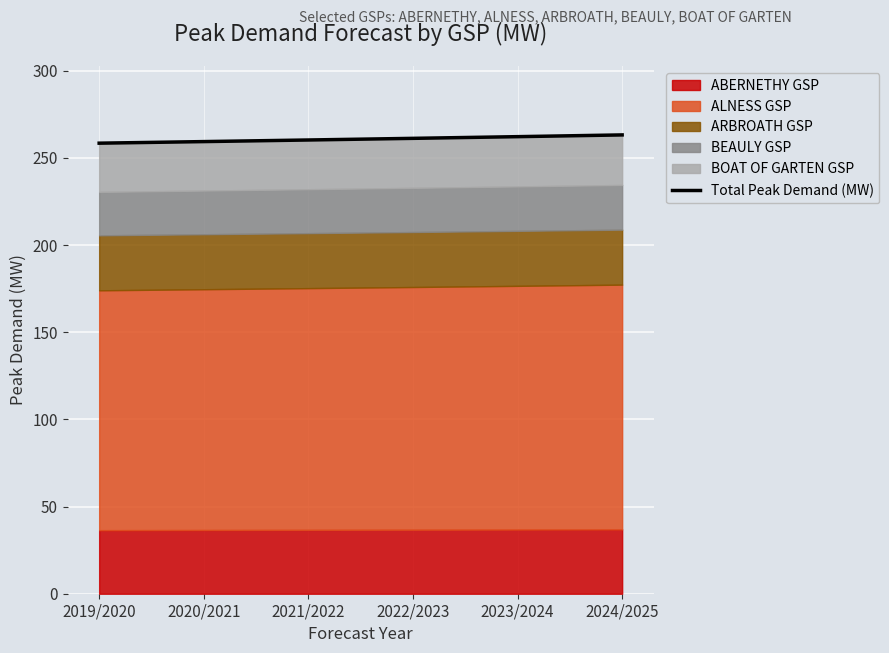

At which category does the chart reach its minimum across all series?

2019/2020